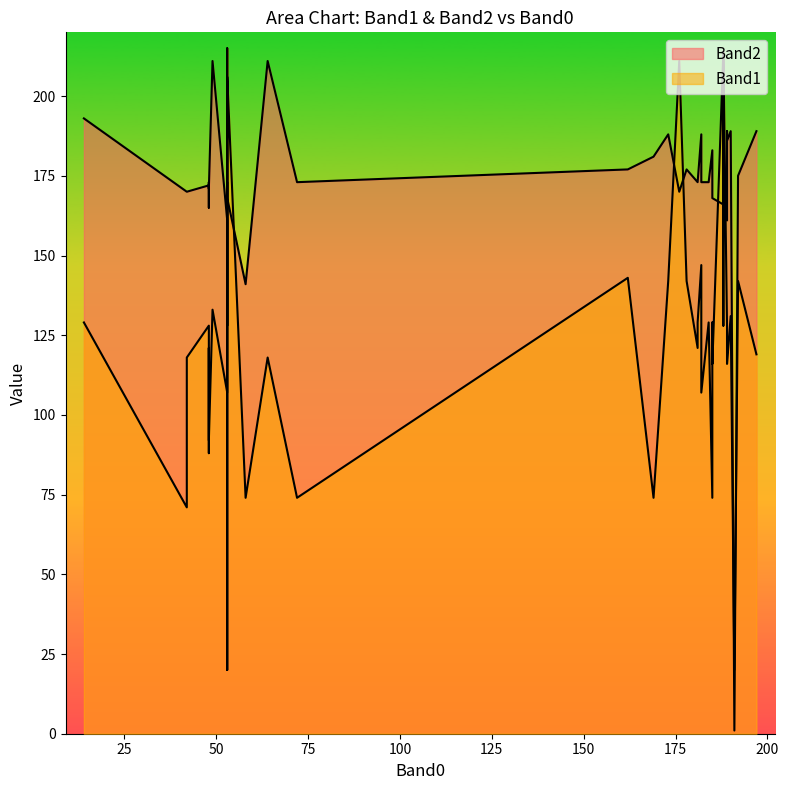

Count the number of data series in this chart.

2